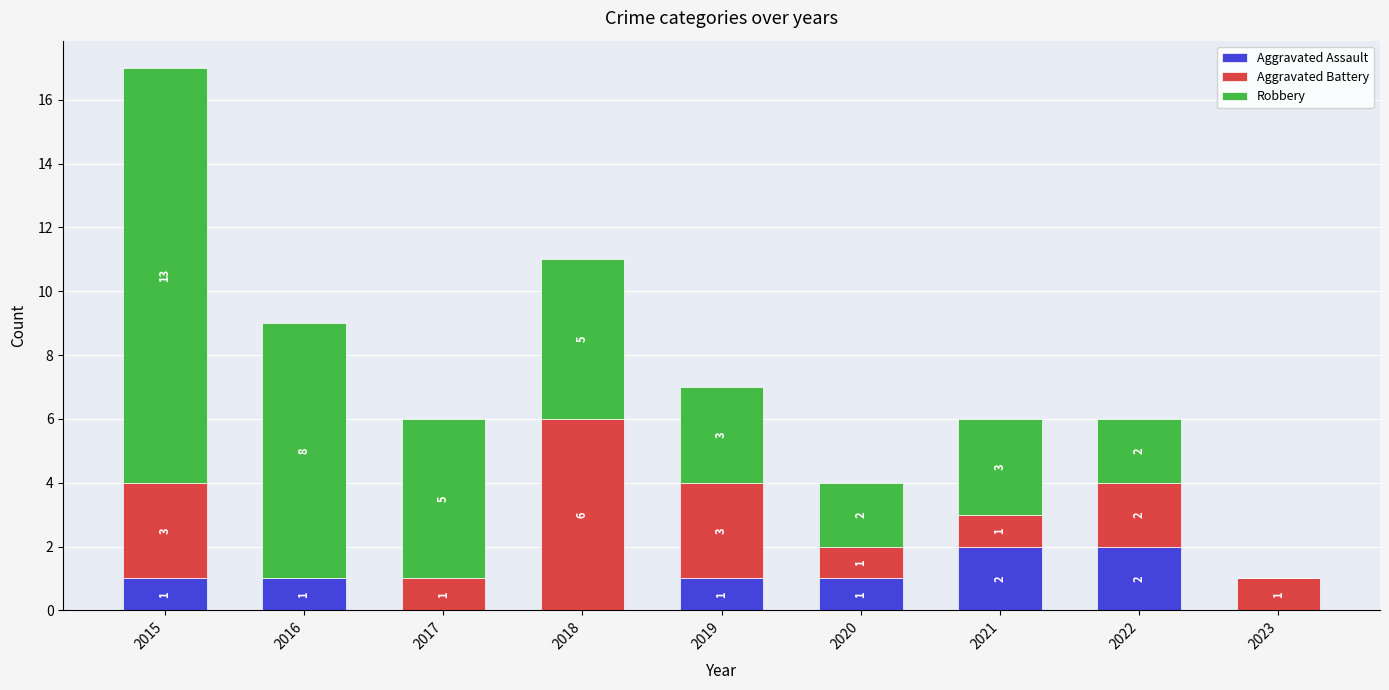

At which category is the sum across all series the highest?

2015